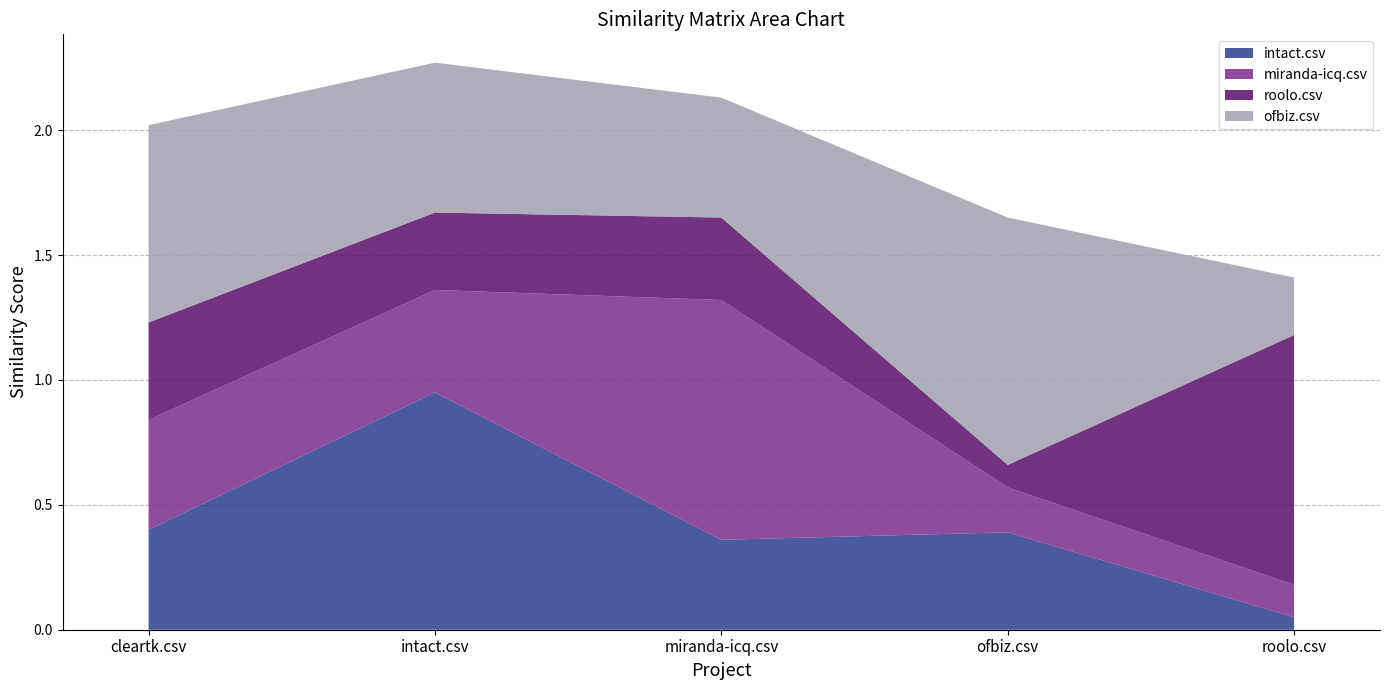

Reading left to right, extract all data points from this chart.

intact.csv: cleartk.csv=0.4	intact.csv=0.9	miranda-icq.csv=0.4	ofbiz.csv=0.4	roolo.csv=0.1
miranda-icq.csv: cleartk.csv=0.4	intact.csv=0.4	miranda-icq.csv=1.0	ofbiz.csv=0.2	roolo.csv=0.1
roolo.csv: cleartk.csv=0.4	intact.csv=0.3	miranda-icq.csv=0.3	ofbiz.csv=0.1	roolo.csv=1.0
ofbiz.csv: cleartk.csv=0.8	intact.csv=0.6	miranda-icq.csv=0.5	ofbiz.csv=1.0	roolo.csv=0.2